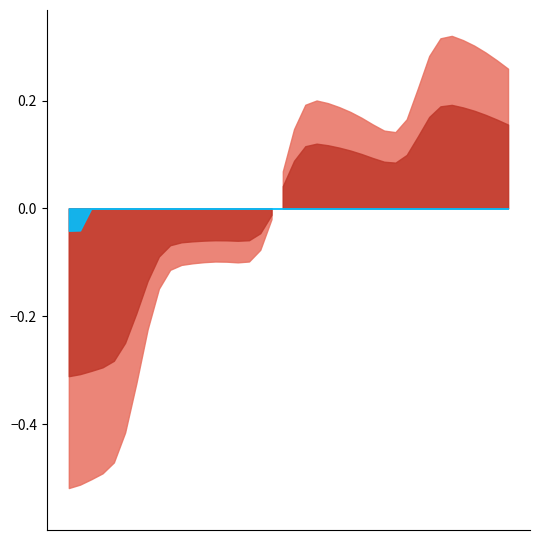

What is the label of the 40th point from the left?

2024-10-30 21:00